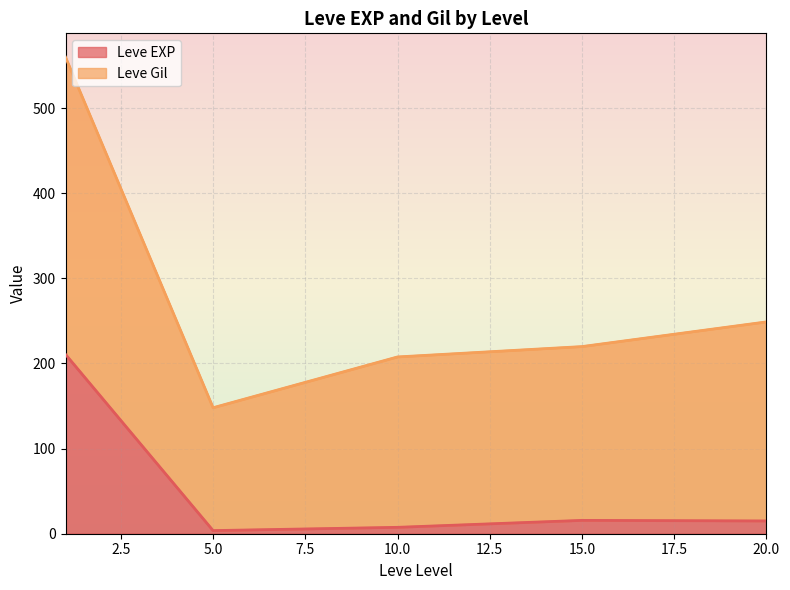

List the series in order of their overall mean, highest first.

Leve Gil, Leve EXP